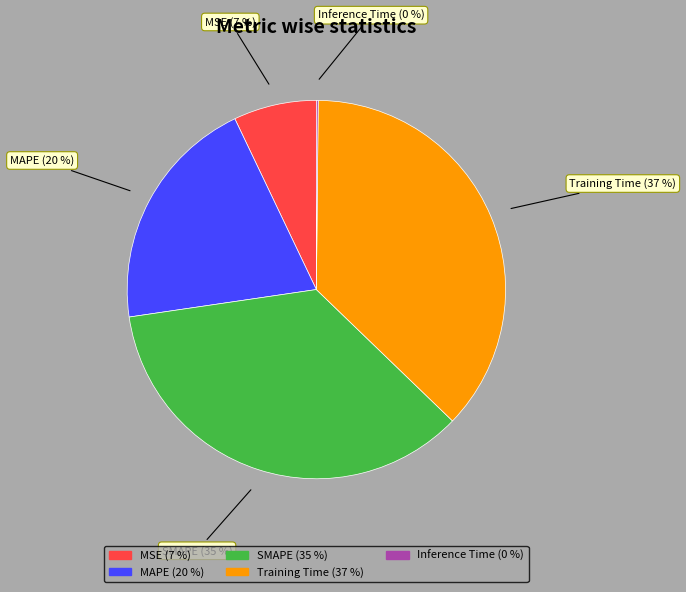

Is Training Time the majority of the pie?

No